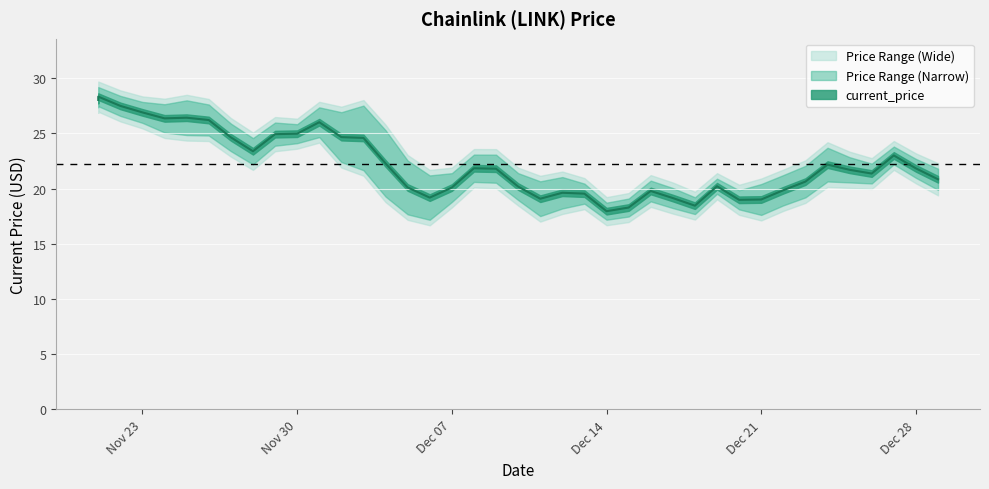

What is the label of the 38th point from the right?

11/22/2021